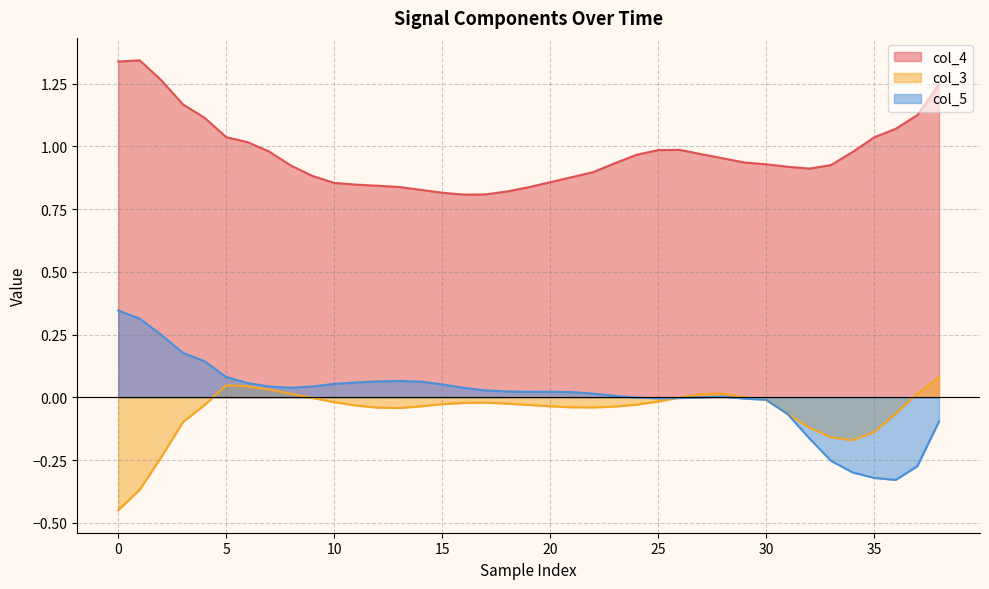

At 29, list the series in order from largest to smallest.

col_4, col_3, col_5